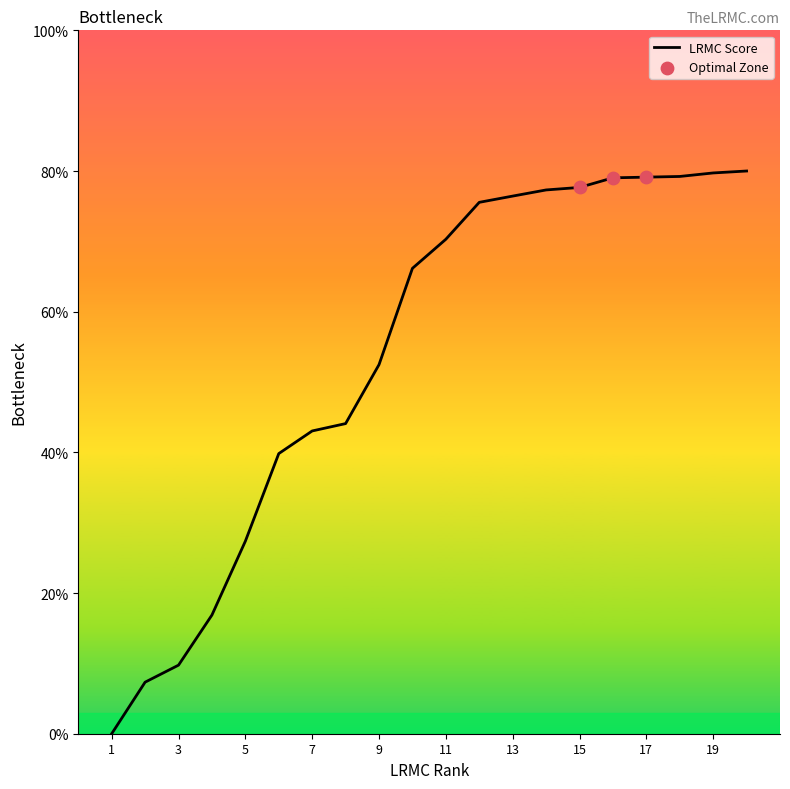

What is the greatest value displayed?

80.0